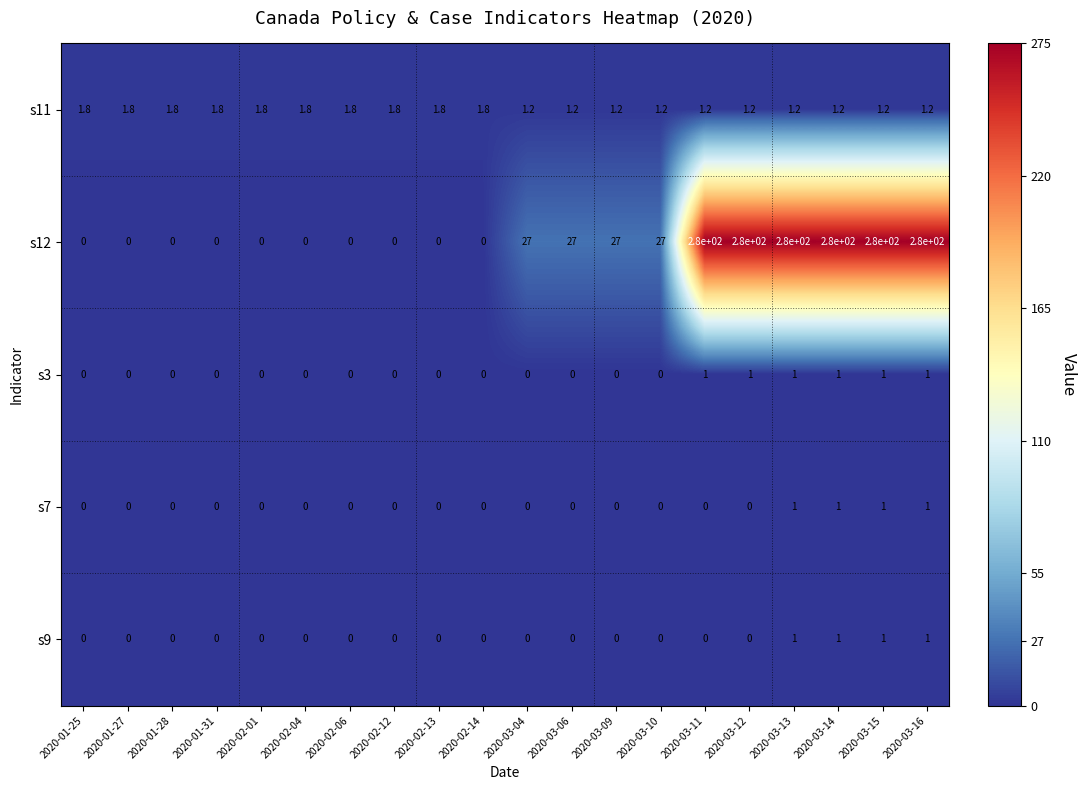

Which series has the largest total across all categories?

s12